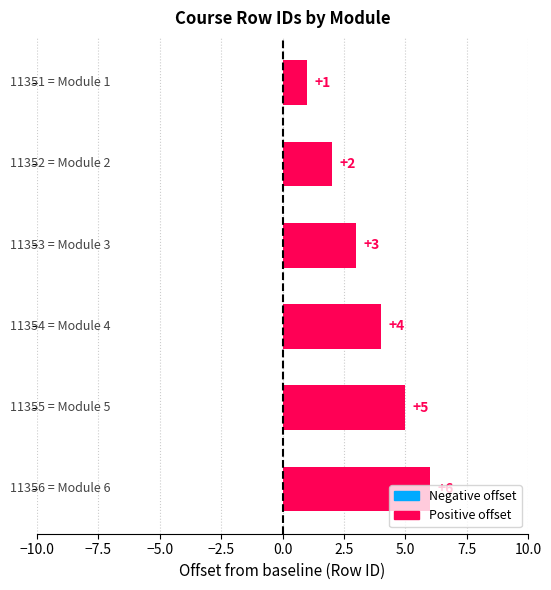

Count the values in the range 2 to 5.

4